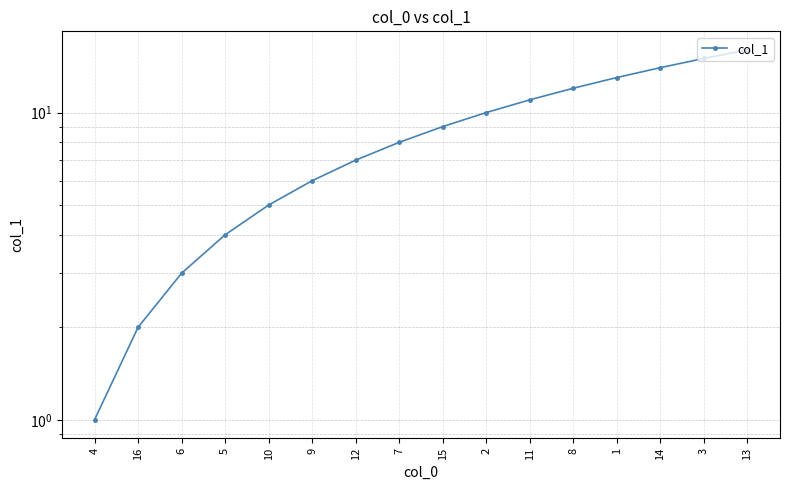

Does the chart have visible grid lines?

Yes